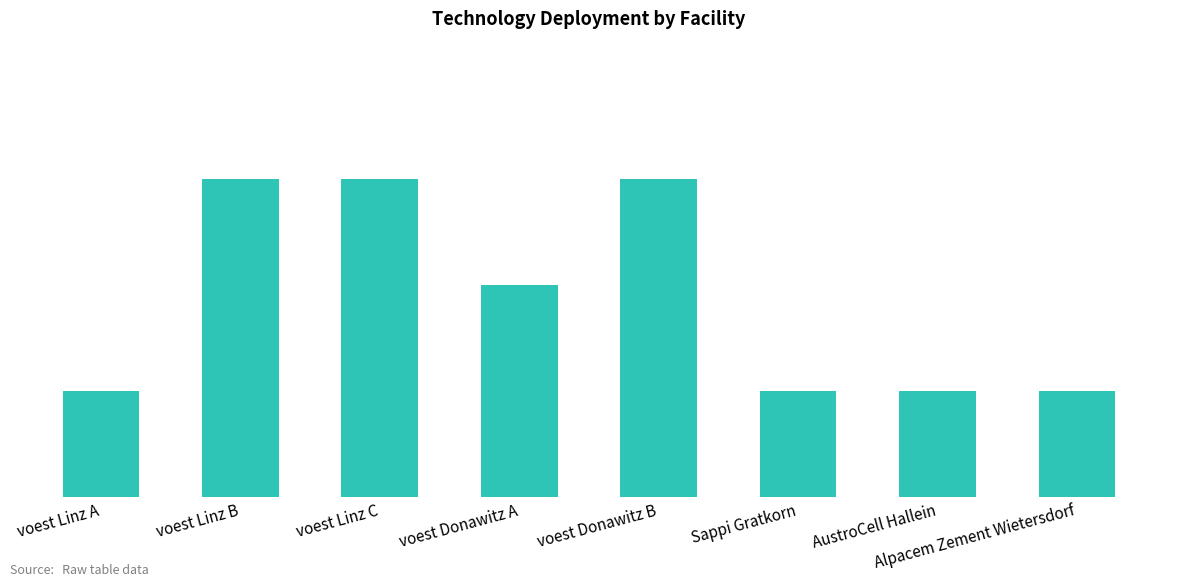

What is the label of the 3rd bar from the left?

voest Linz C